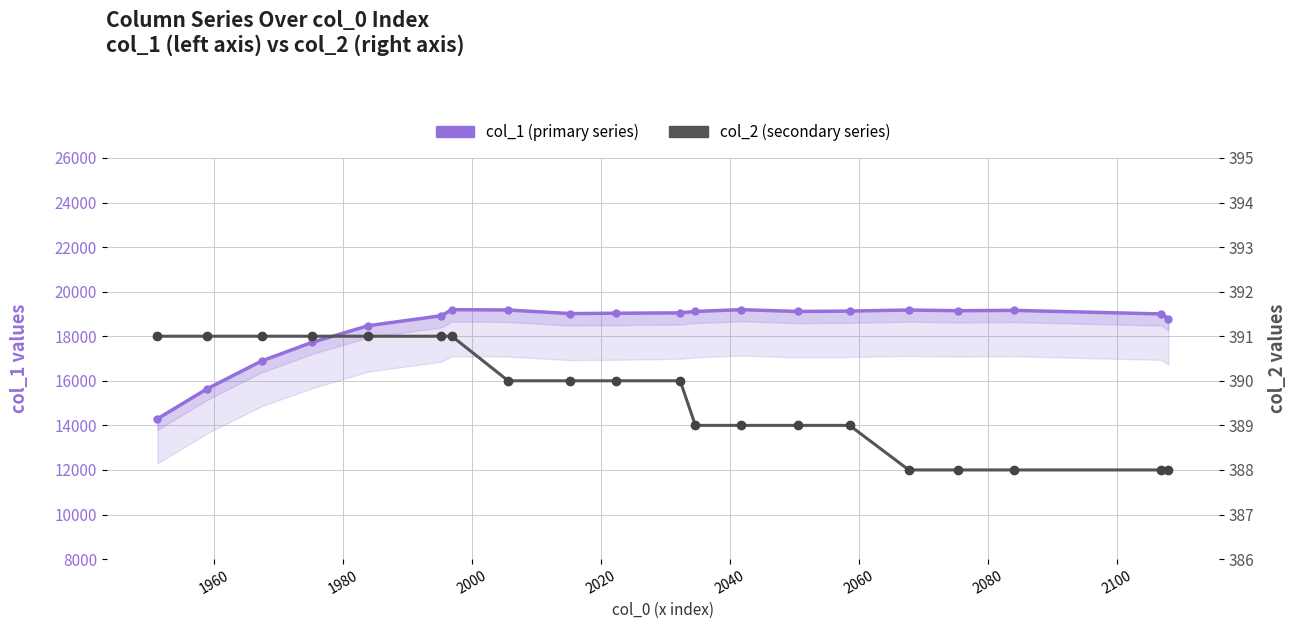

How many categories are shown in the chart?

20